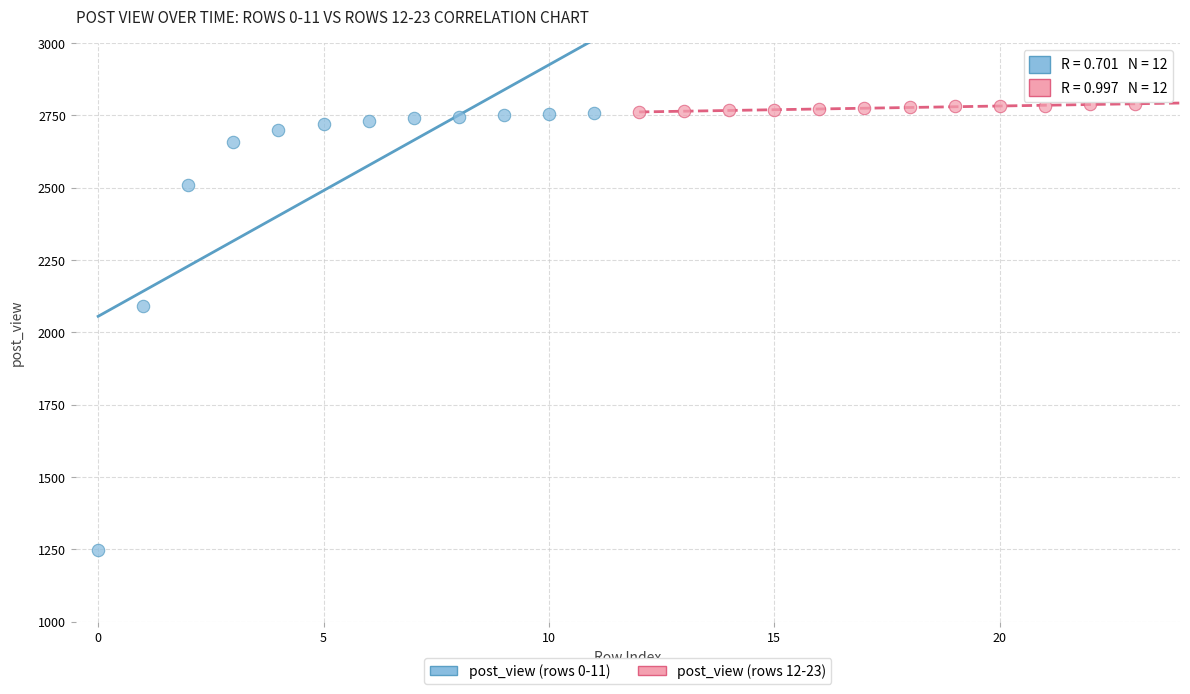

Which series has the largest Y range (max minus min)?

post_view (rows 0-11)